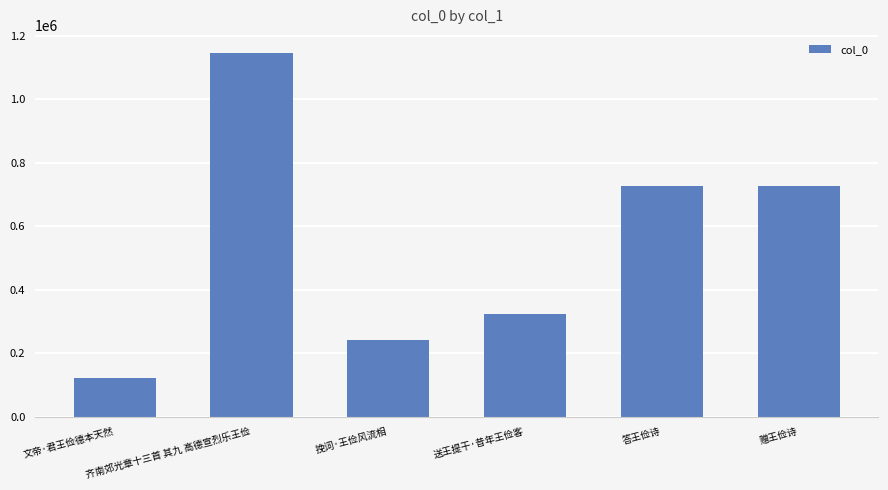

What position from the left is 挽词·王俭风流相?

3